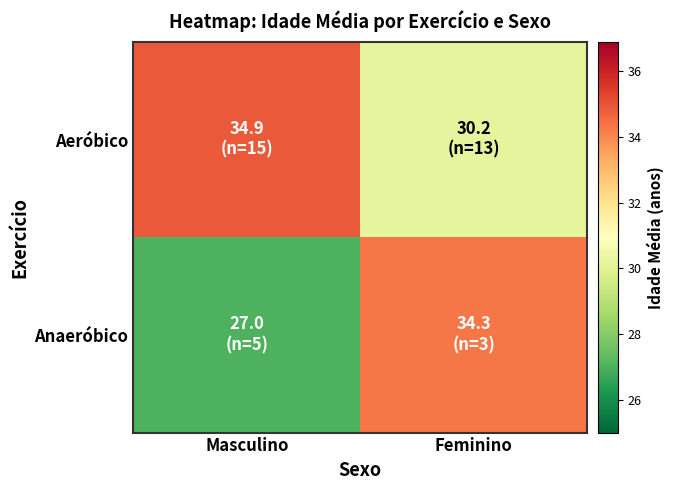

Which series has the largest total across all categories?

Aeróbico